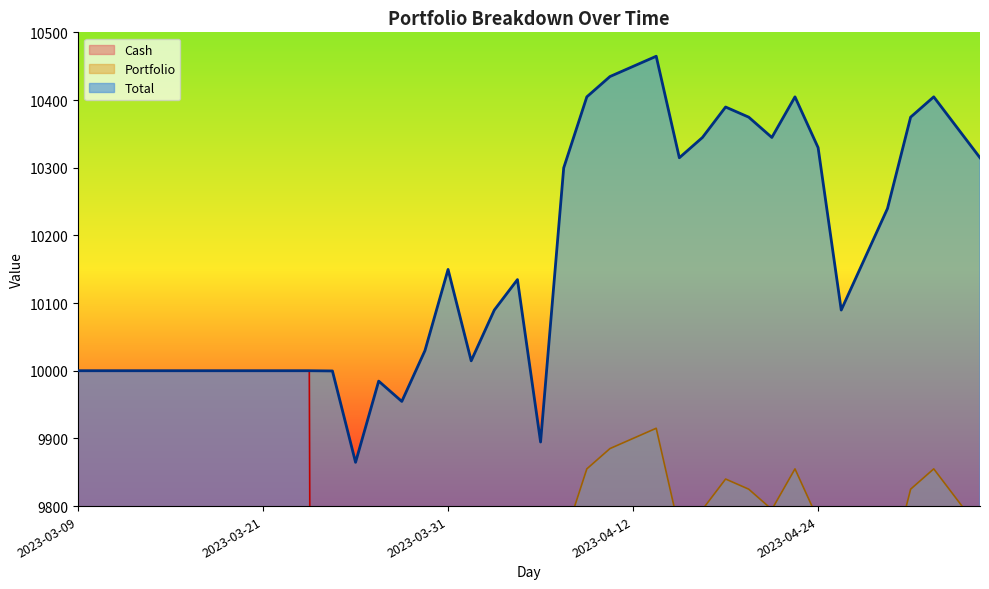

Read the Total value at 2023-04-13.

10464.7